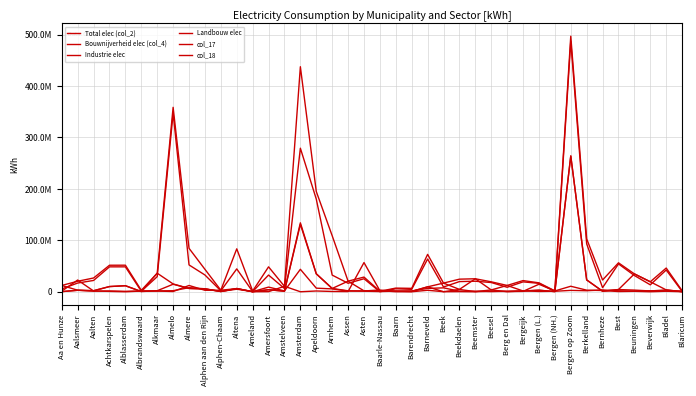

True or false: col_17 has more than 2 interior local peaks.

True